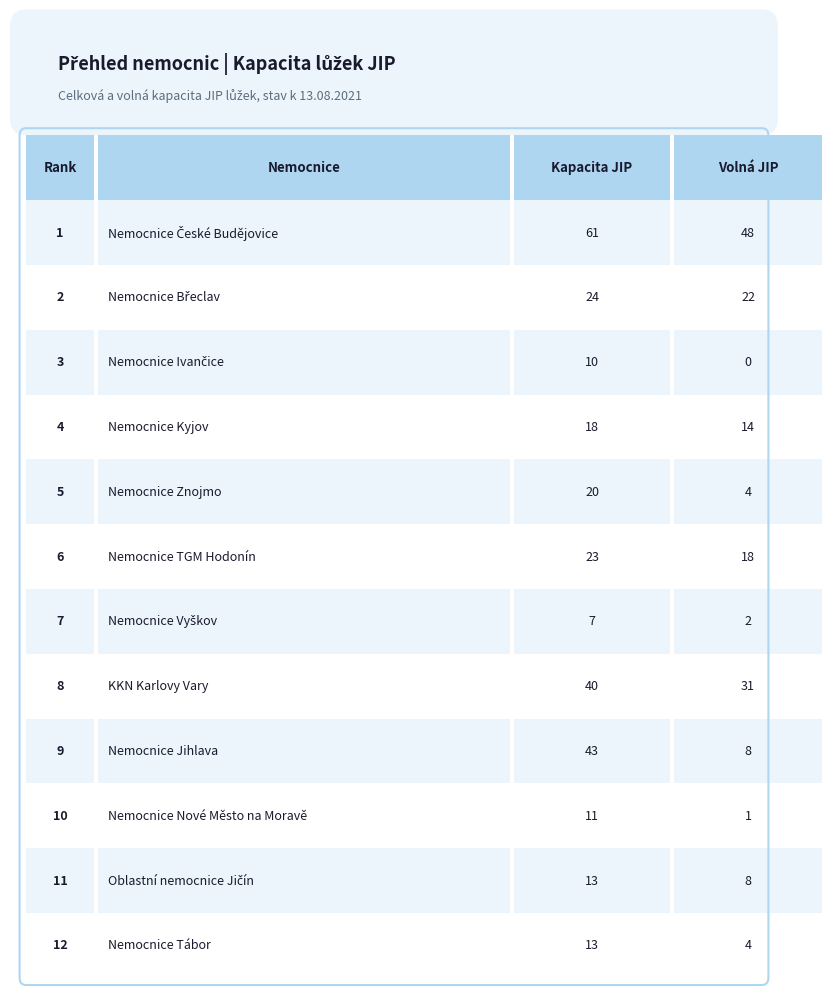

What is the difference between the maximum and minimum values in the Volná kapacita lůžek JIP series?

48